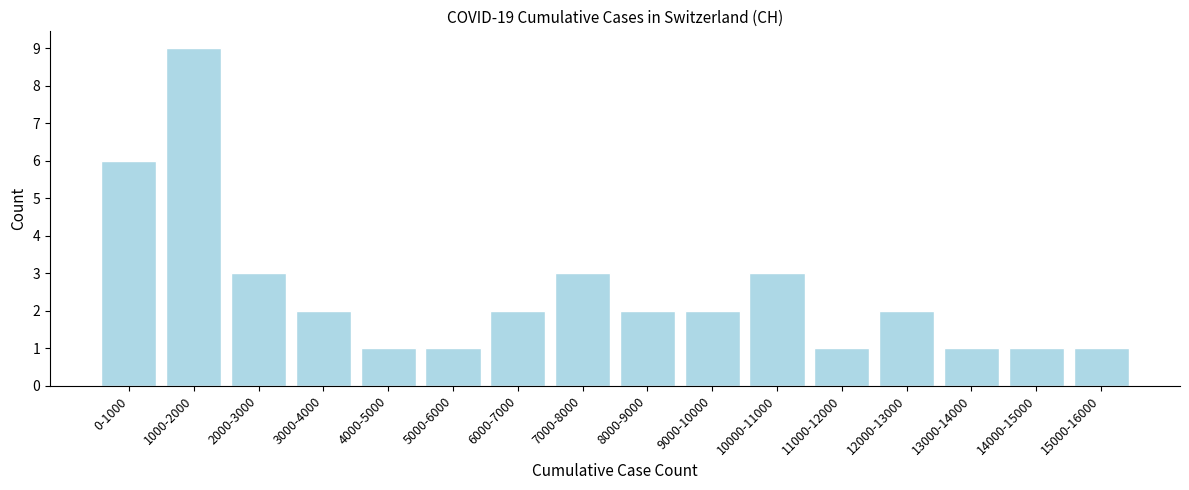

Reading left to right, extract all data points from this chart.

6	9	3	2	1	1	2	3	2	2	3	1	2	1	1	1